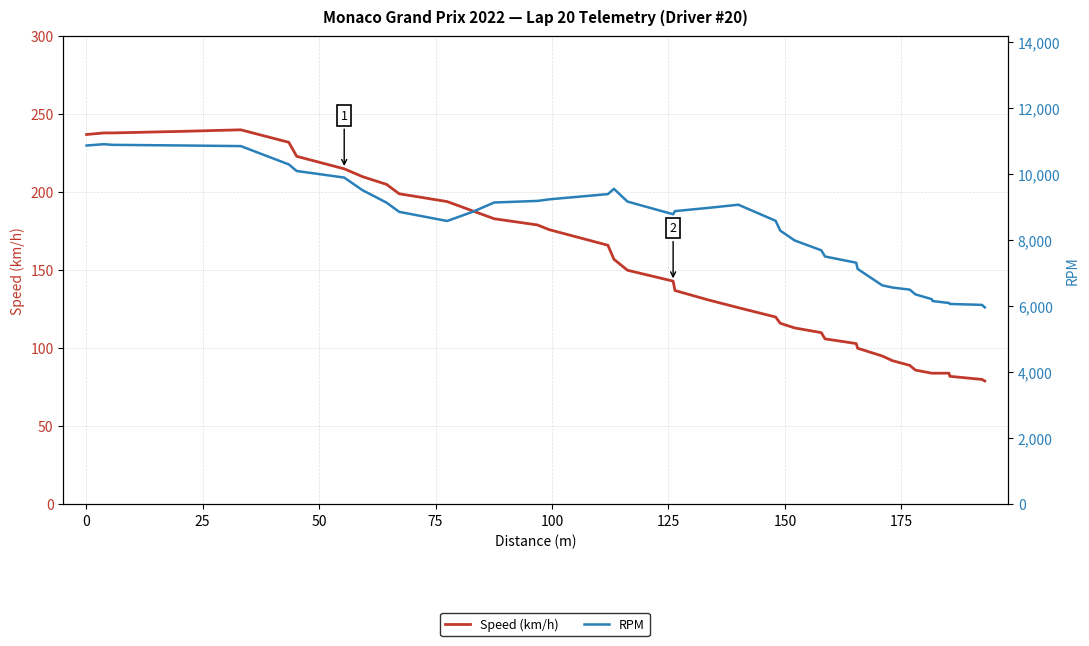

The Speed (km/h) series shows 238 at 25. True or false?

True